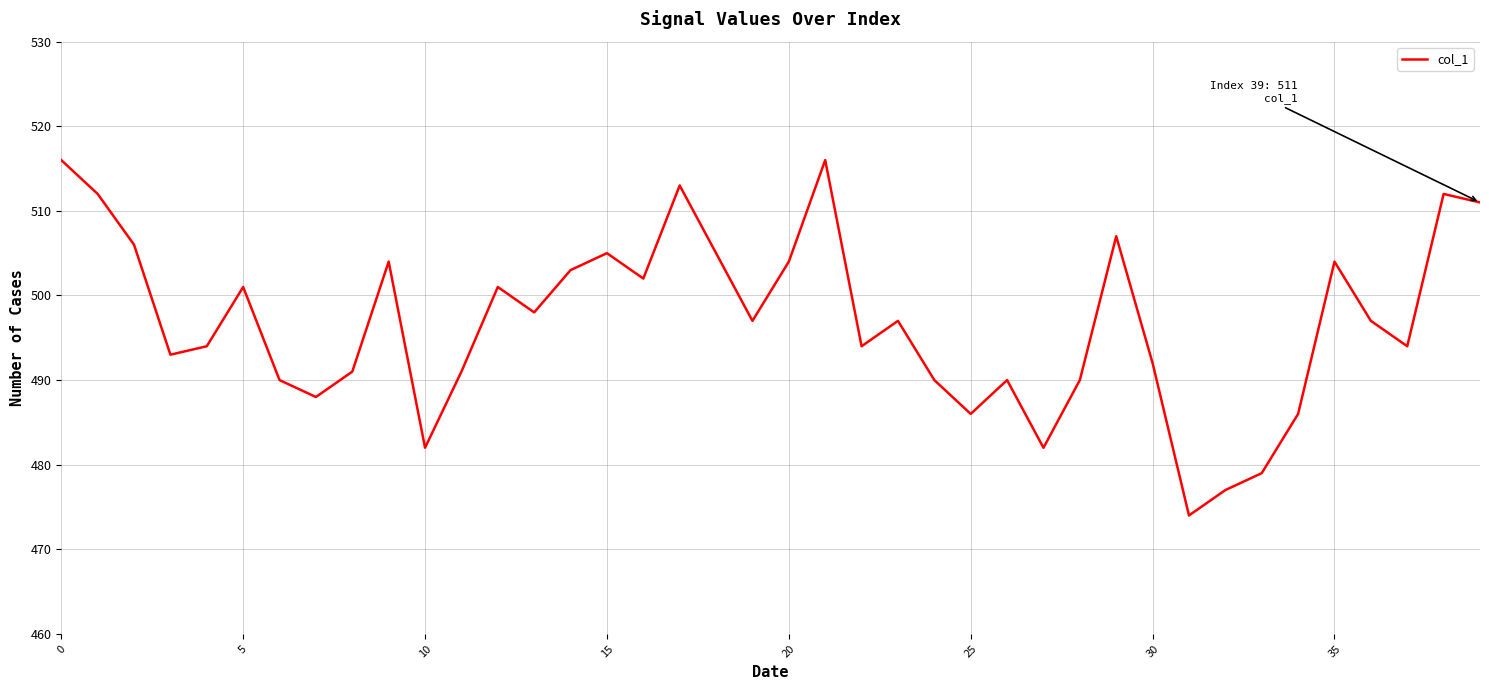

What is the greatest value displayed?

516